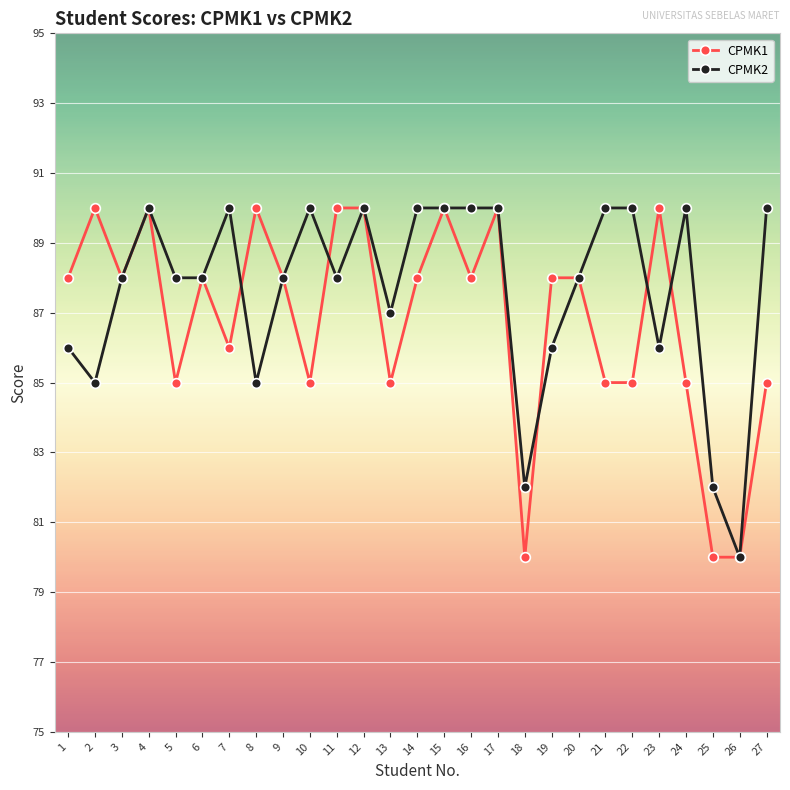

Where is the first local maximum for CPMK2?

4